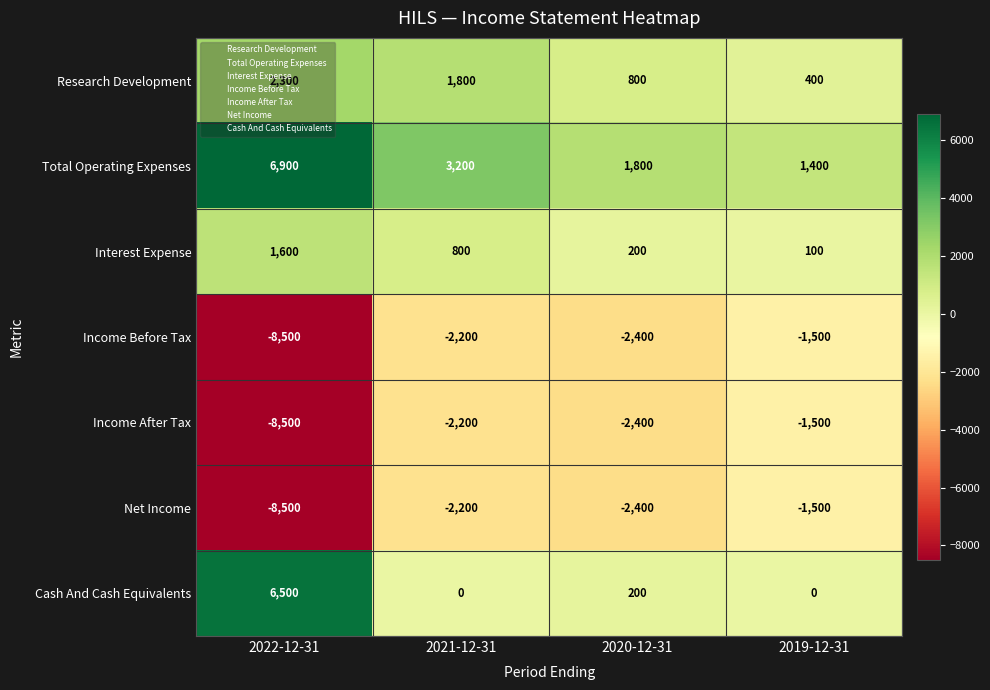

At which category is the sum across all series the highest?

2021-12-31